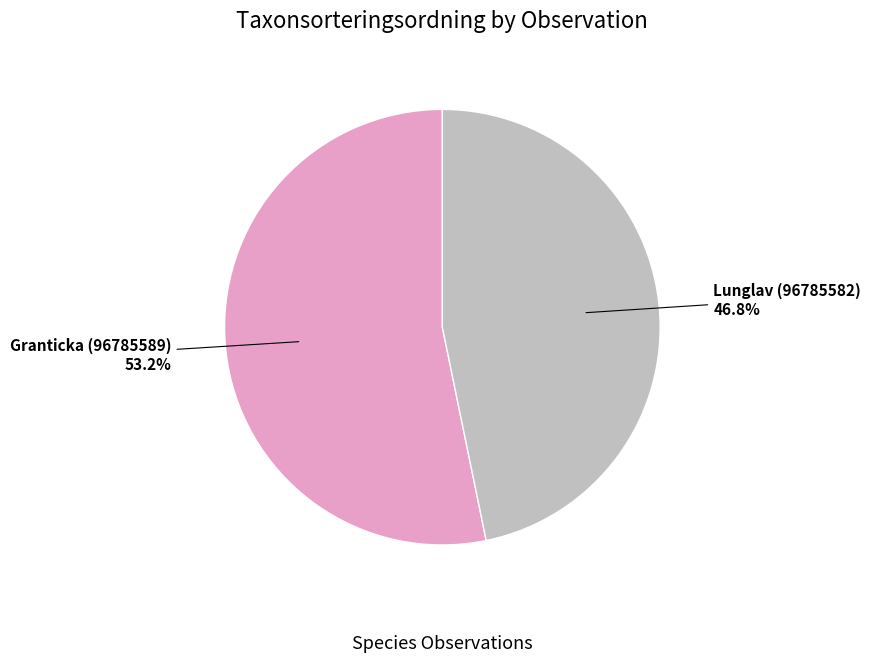

How many segments does this pie chart have?

2